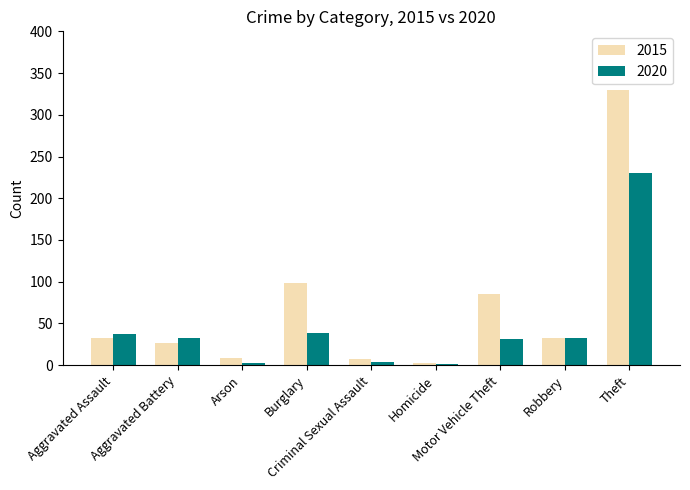

Does the chart contain stacked bars?

No